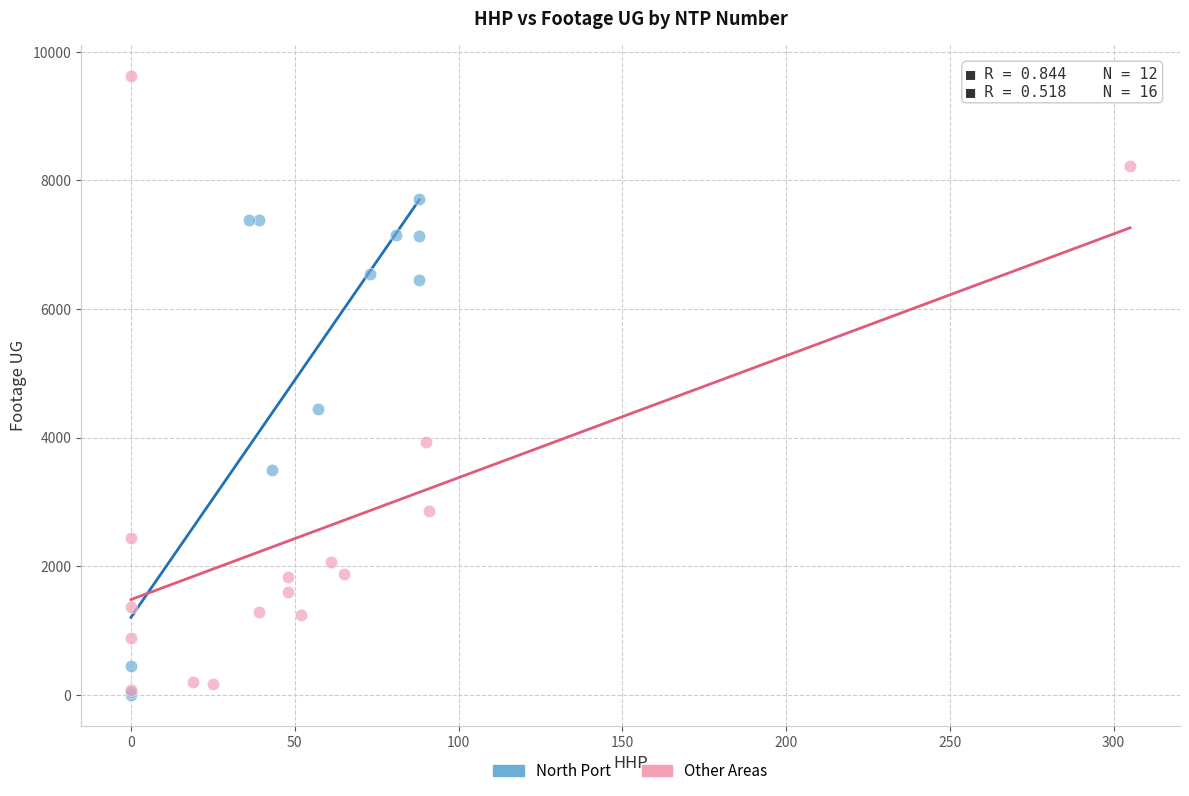

Which series contains the highest Y value?

Other Areas